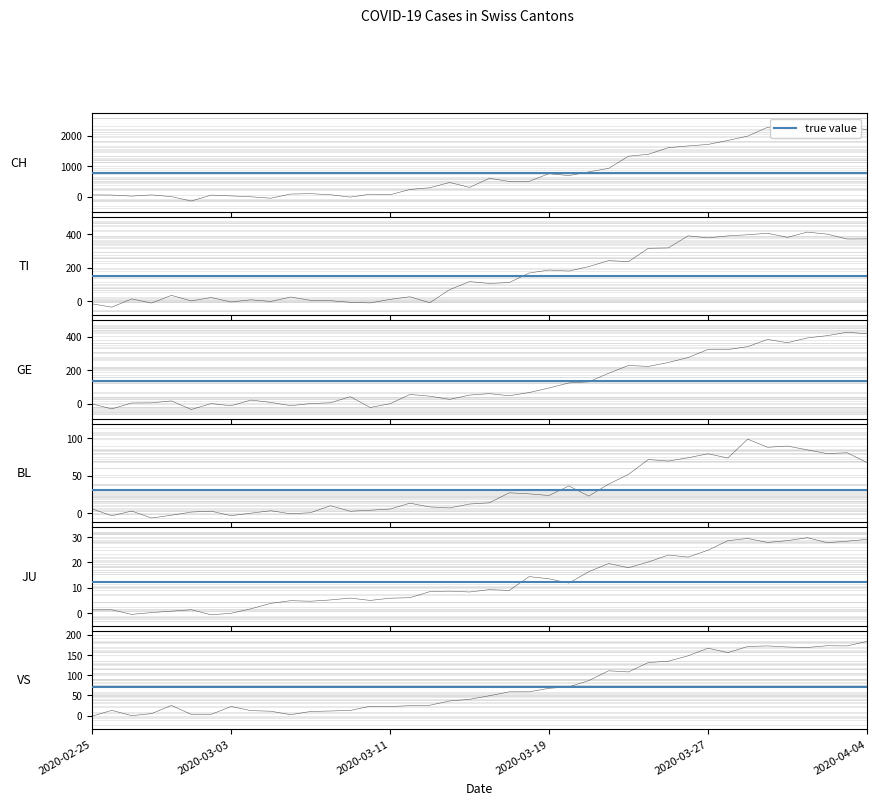

List the series in order of their peak value, highest first.

CH, GE, TI, VS, BL, JU